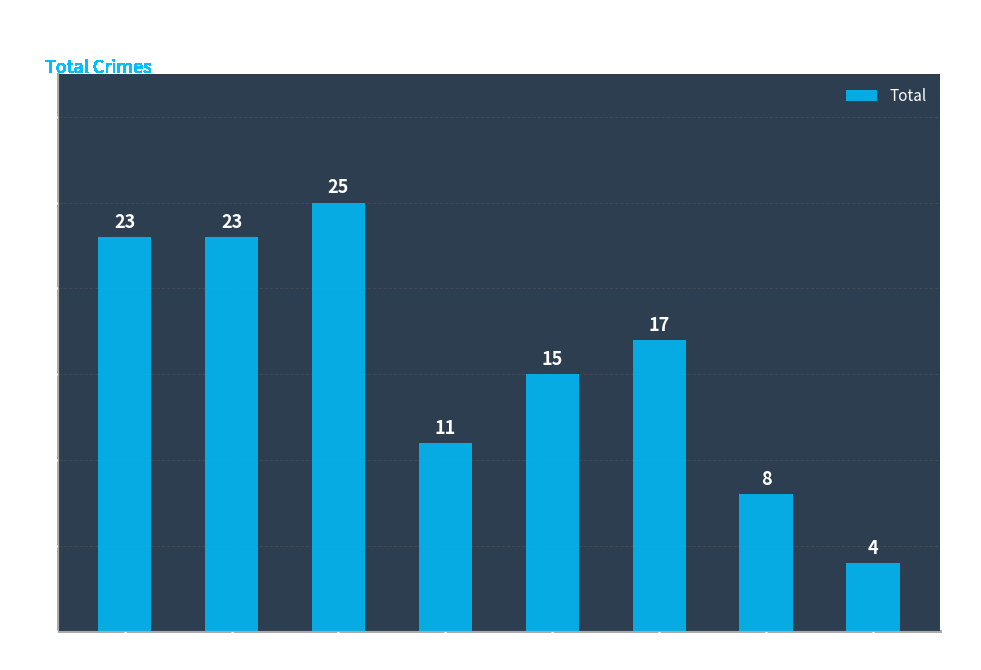

True or false: the data shows 23 at 2016.

True